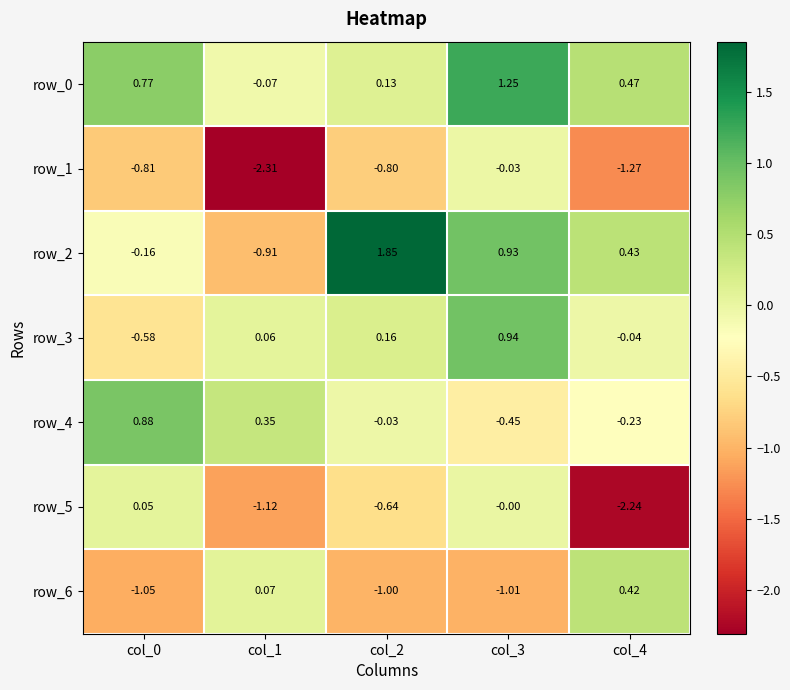

Is the value of row_0 at col_0 greater than the value of row_6 at col_3?

Yes